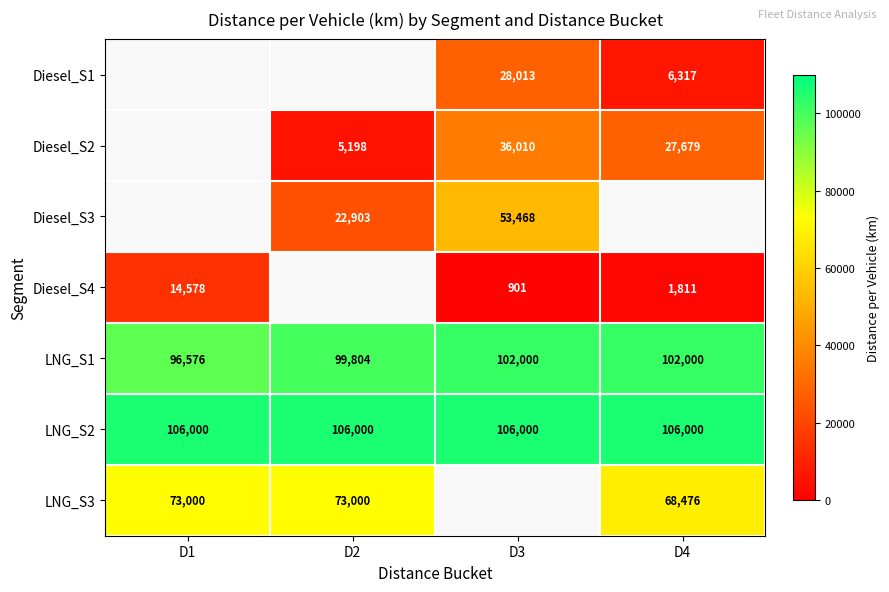

What is the average value of the LNG_S2 series?

106000